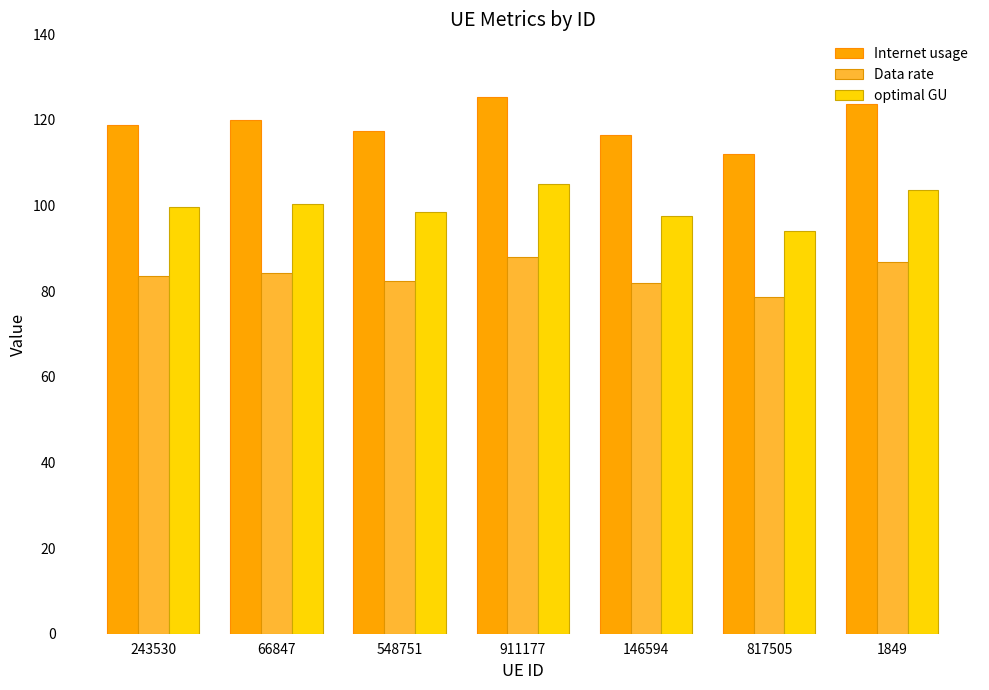

Which series has the largest range (max minus min)?

Internet usage